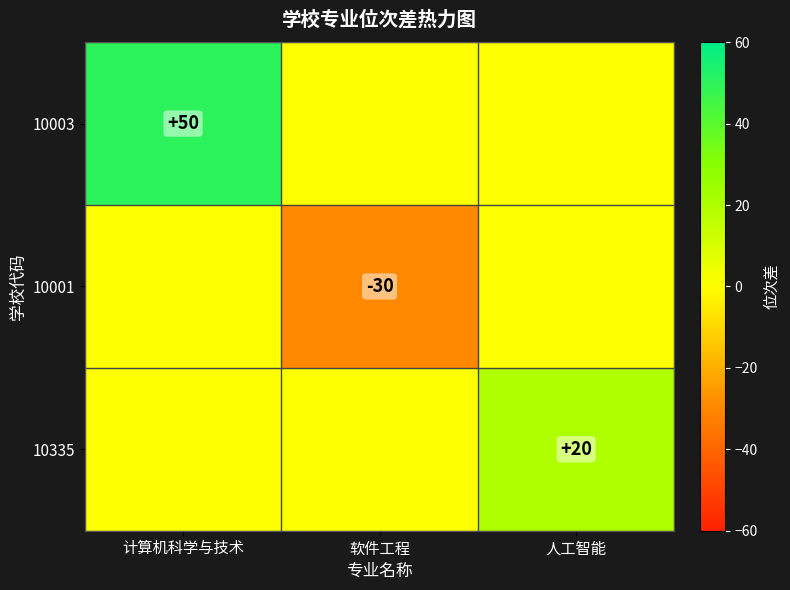

Is it true that 10003 equals 50 at 计算机科学与技术?

True